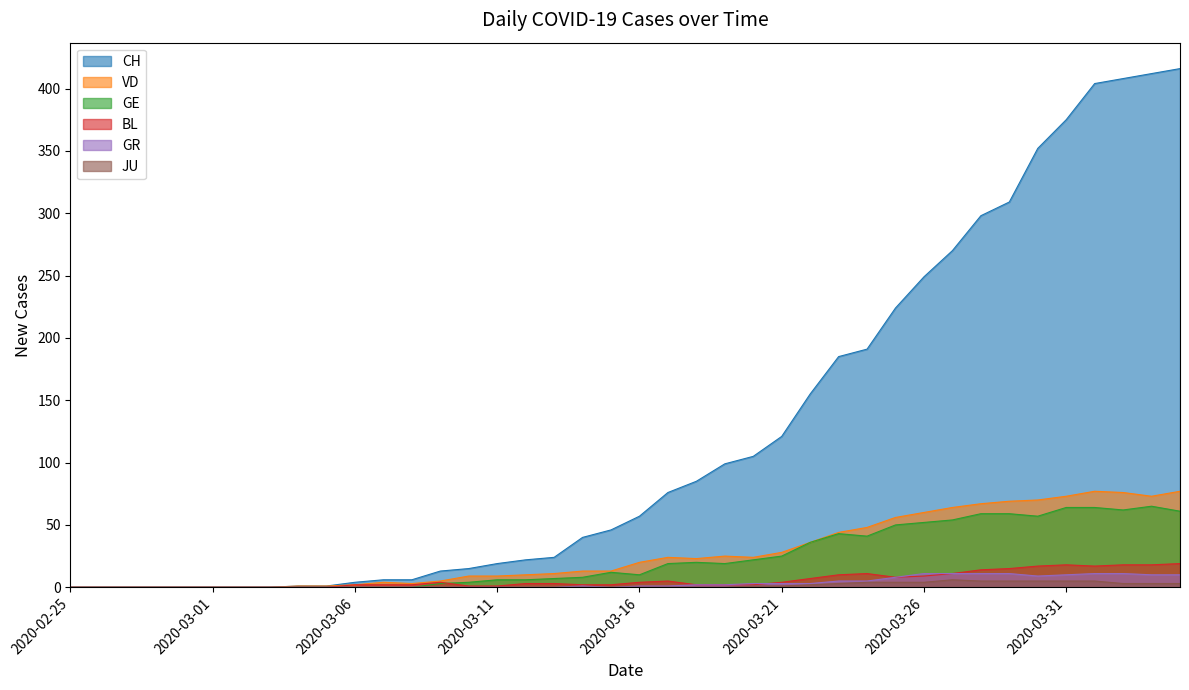

Which series has the largest total across all categories?

CH